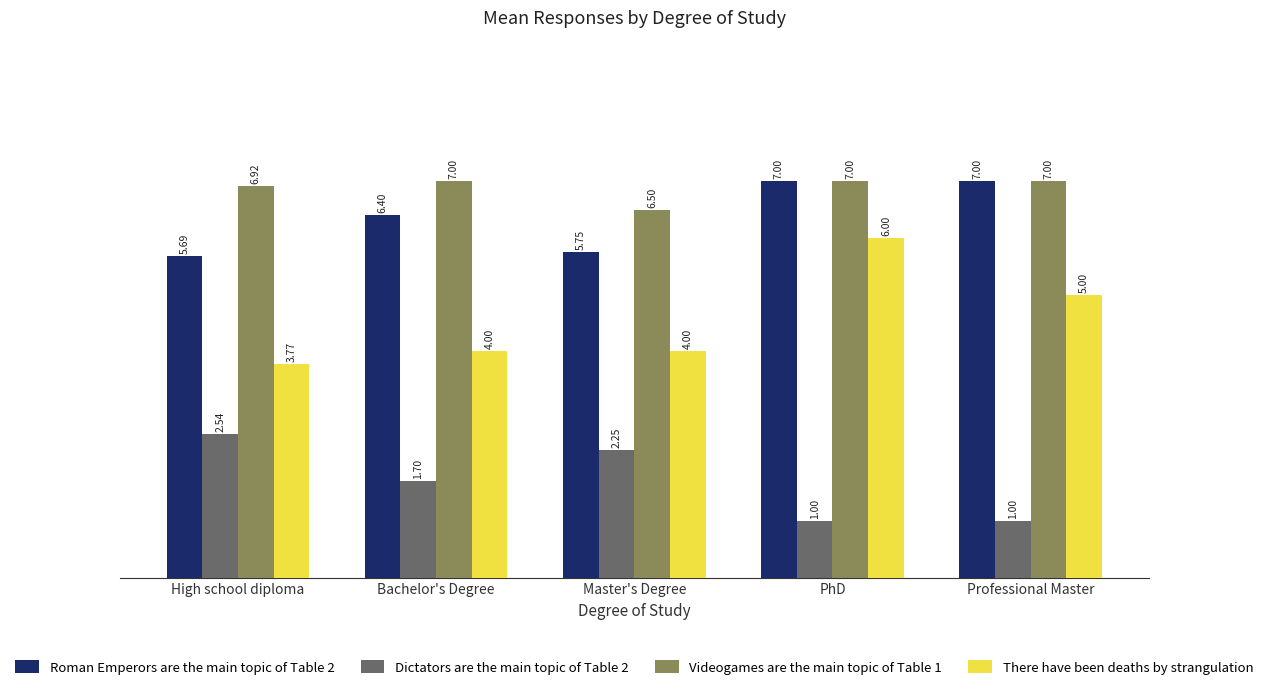

What position from the left is High school diploma?

1